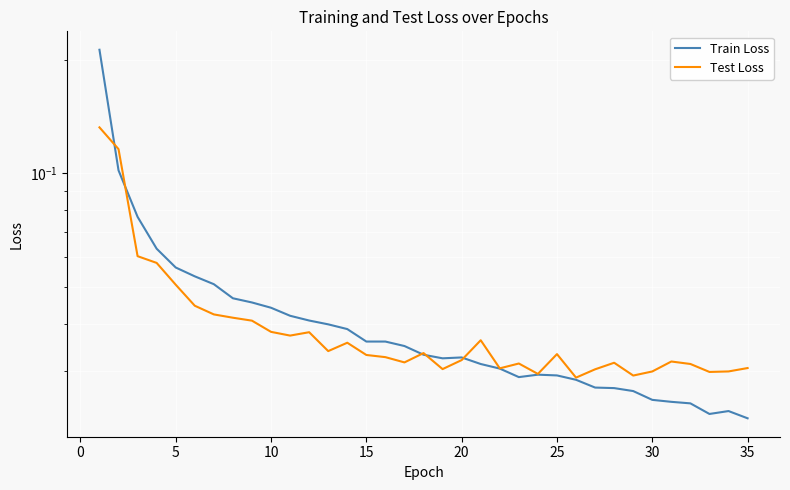

Rank the series at 5 from highest to lowest value.

Train Loss, Test Loss